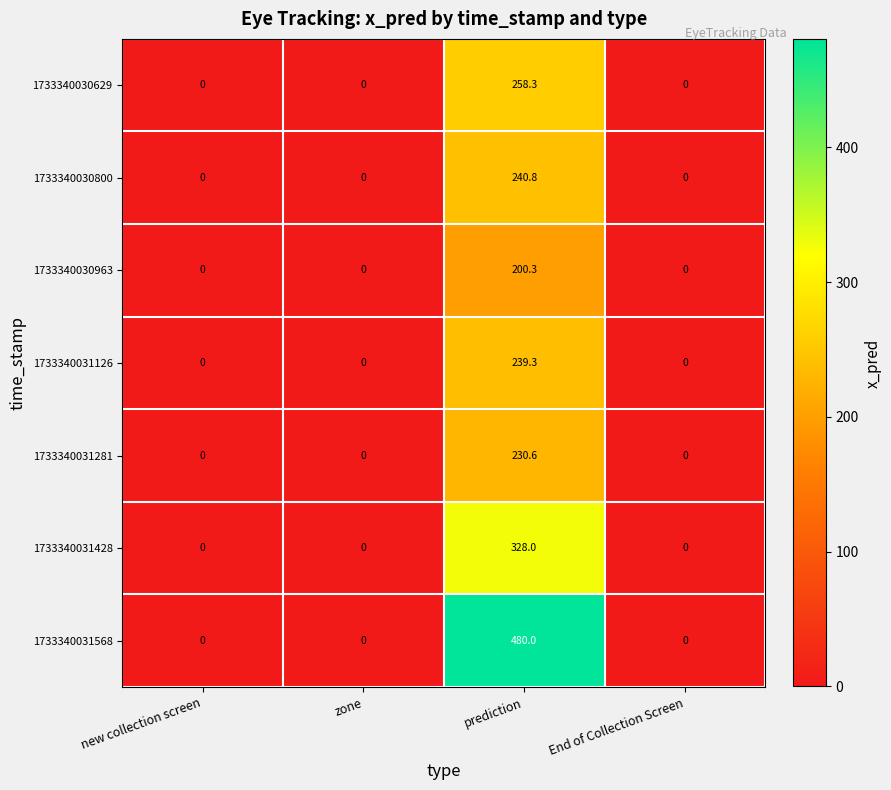

Which series has the widest spread of values?

1733340031568